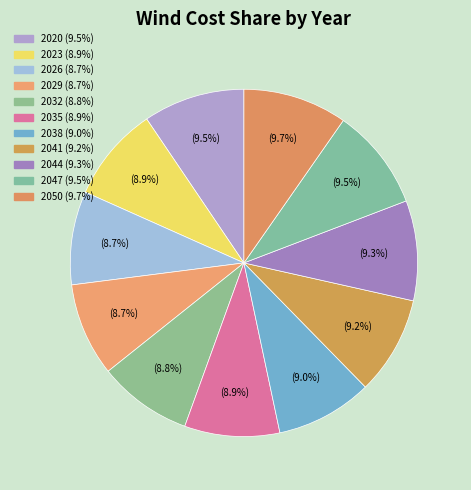

To the nearest percent, what is the difference between the 2032 and 2050 slice percentages?

1%